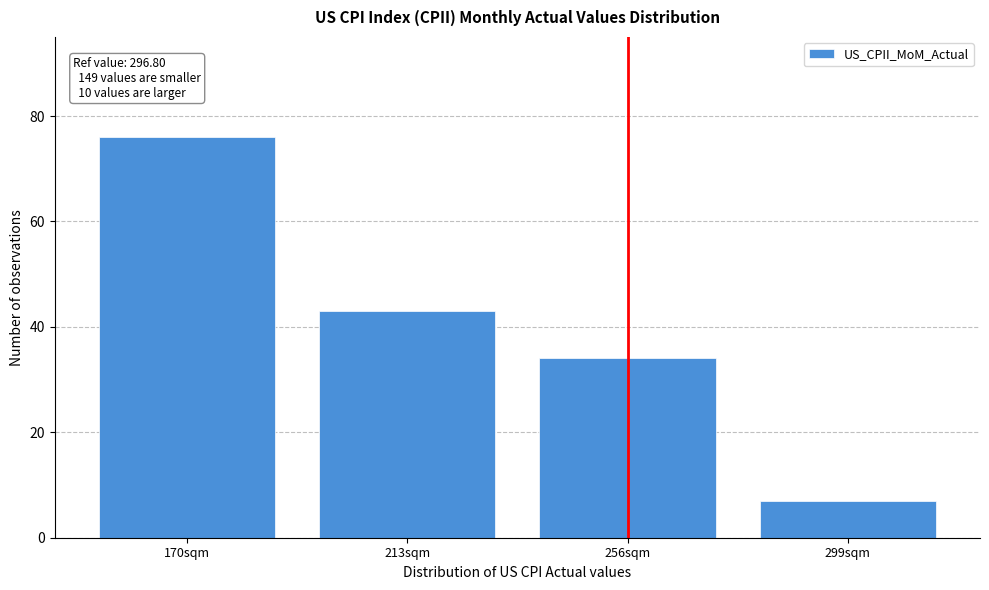

Reading right to left, transcribe all the data shown in this chart.

299sqm=7	256sqm=34	213sqm=43	170sqm=76